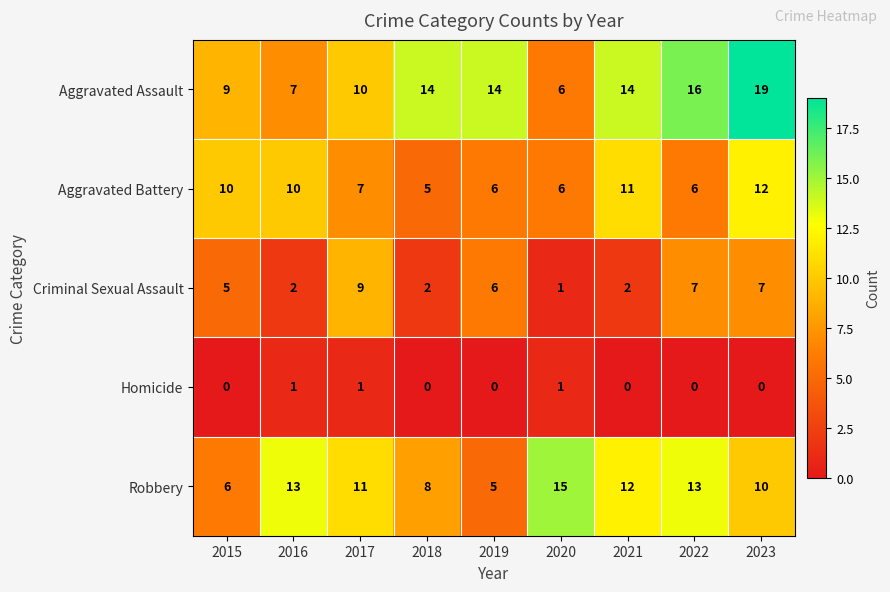

At how many categories does at least one series exceed 12?

7